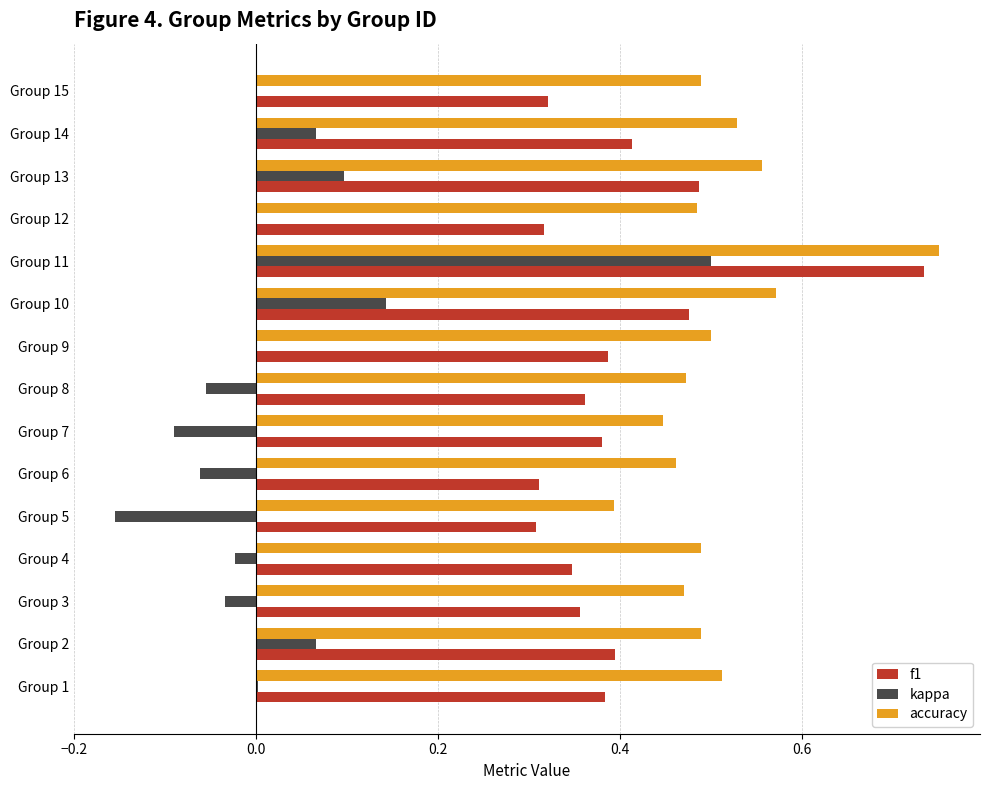

What is the sum of all accuracy values?

7.6